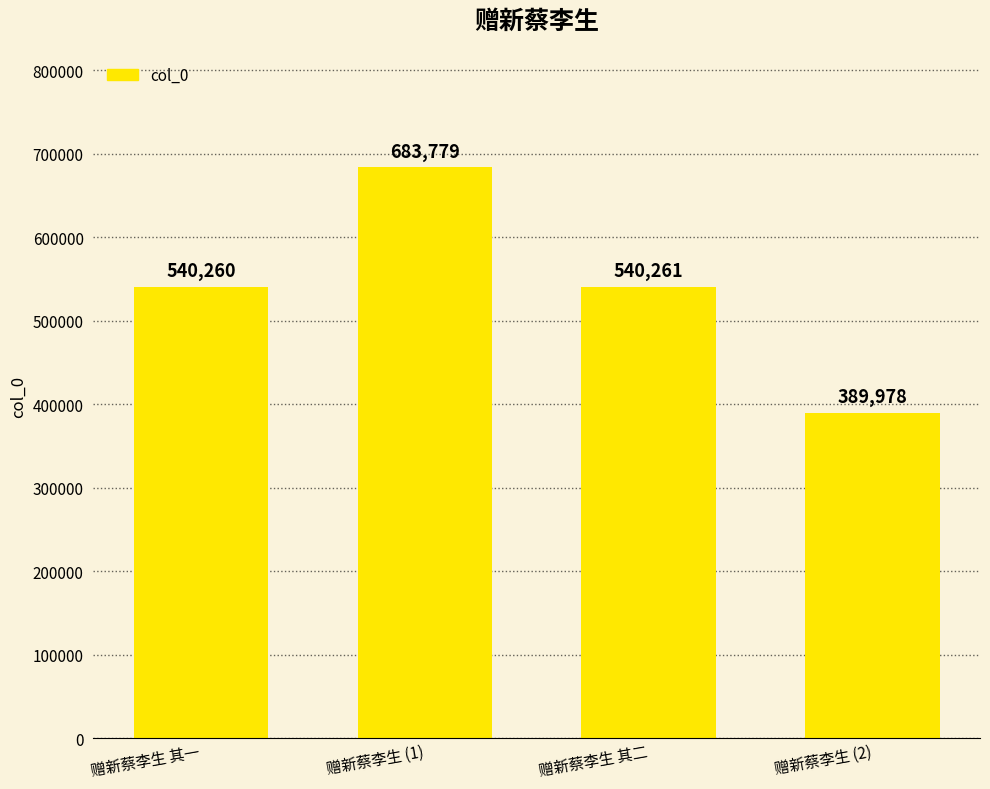

Where is the data nearest to the value 536878?

赠新蔡李生 其一